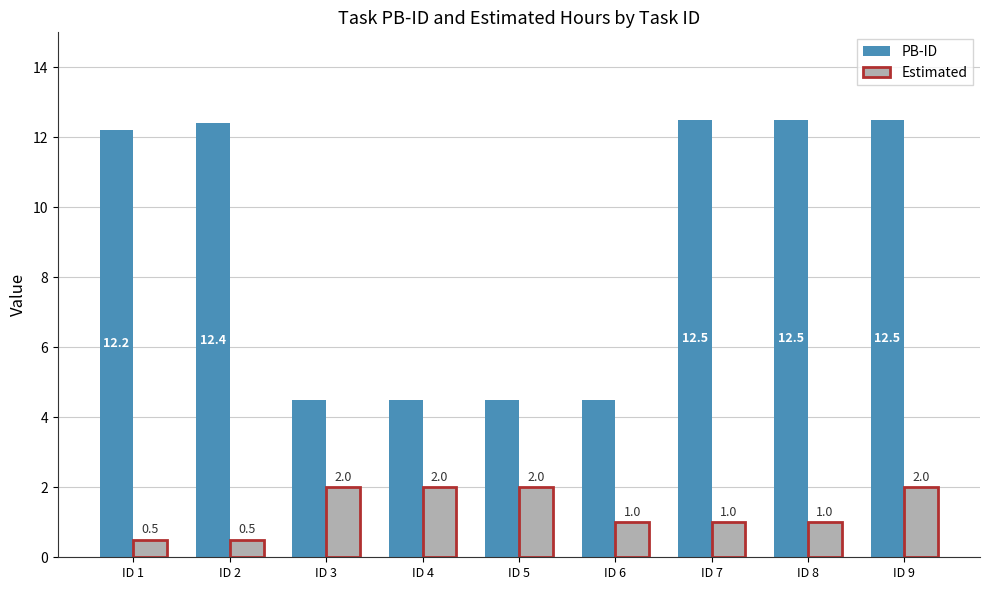

List the series in order of their overall mean, highest first.

PB-ID, Estimated